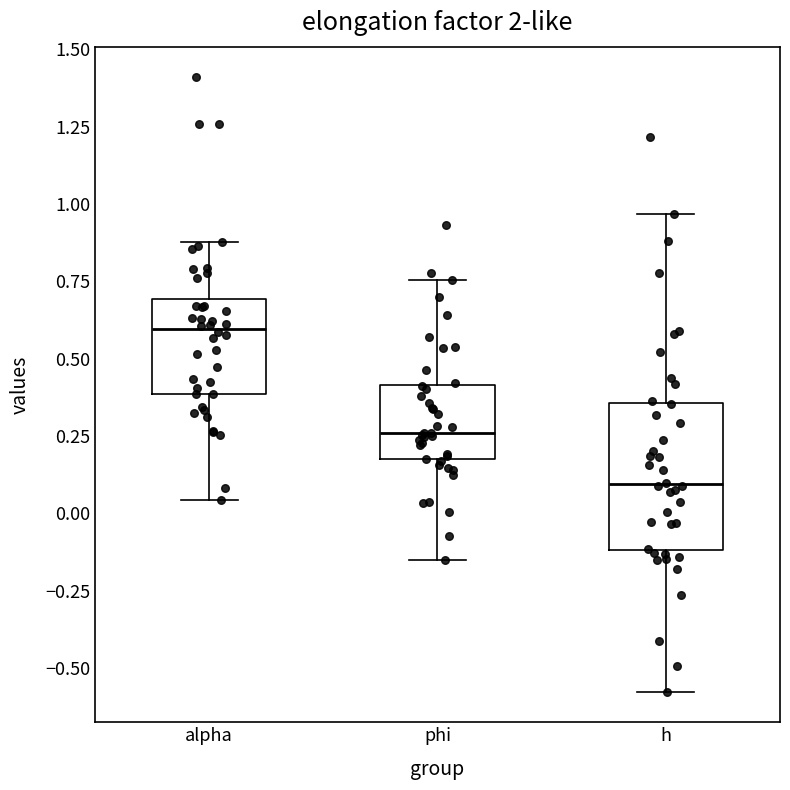

Which box is the tallest, from its lower edge to its upper edge?

h